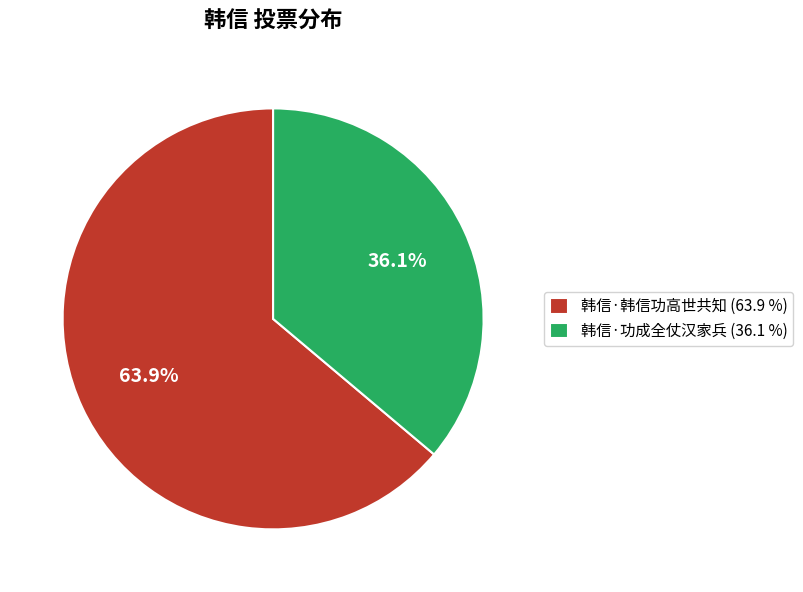

To the nearest percent, what is the combined percentage of 韩信·功成全仗汉家兵 and 韩信·韩信功高世共知?

100%